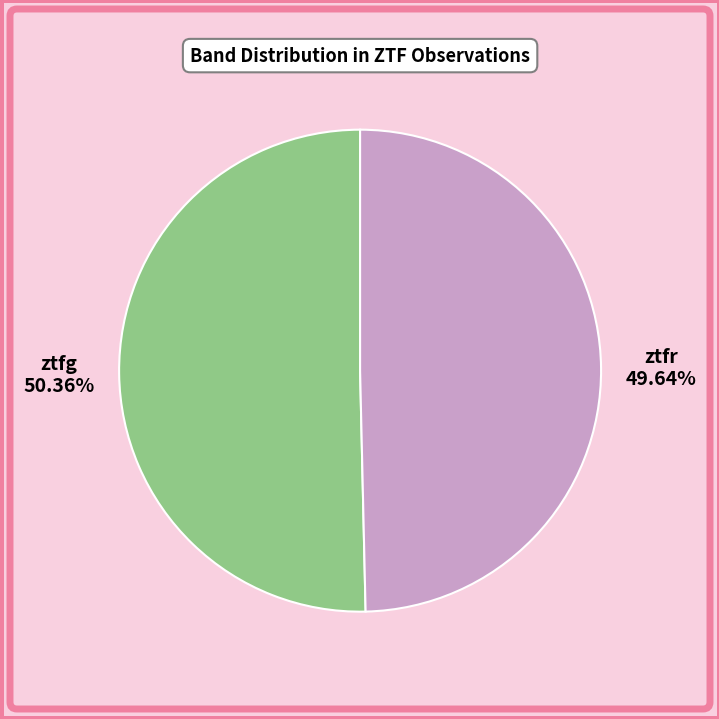

Is there any slice that represents more than half of the pie?

Yes